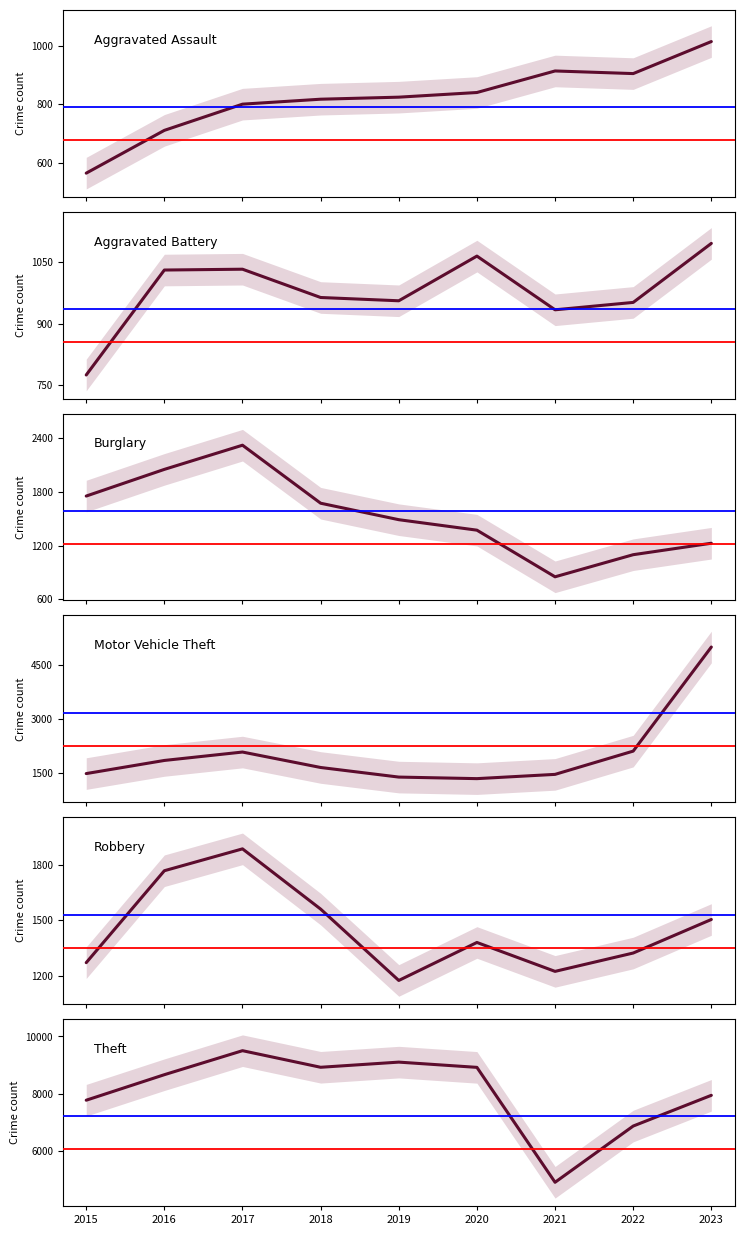

What is the value of the Robbery point at the 7th from the left?

1224